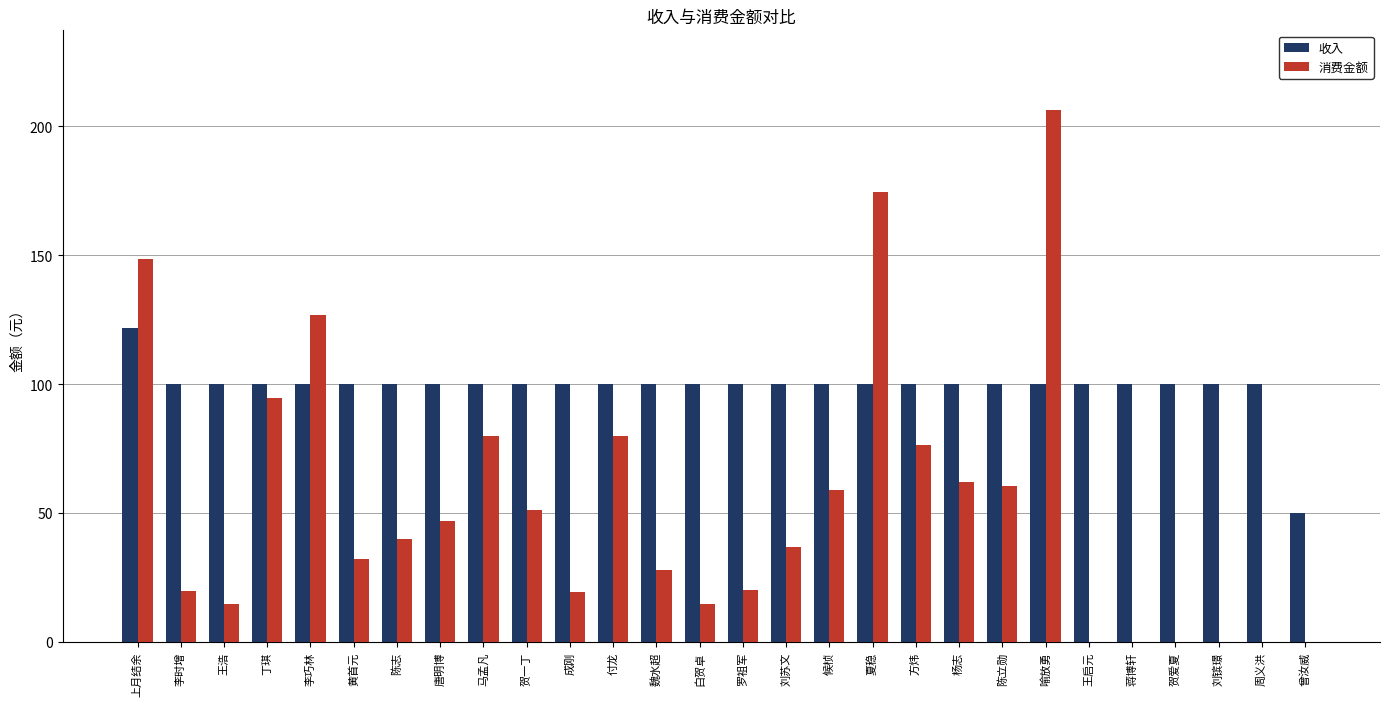

What is the maximum value shown in the chart?

206.3